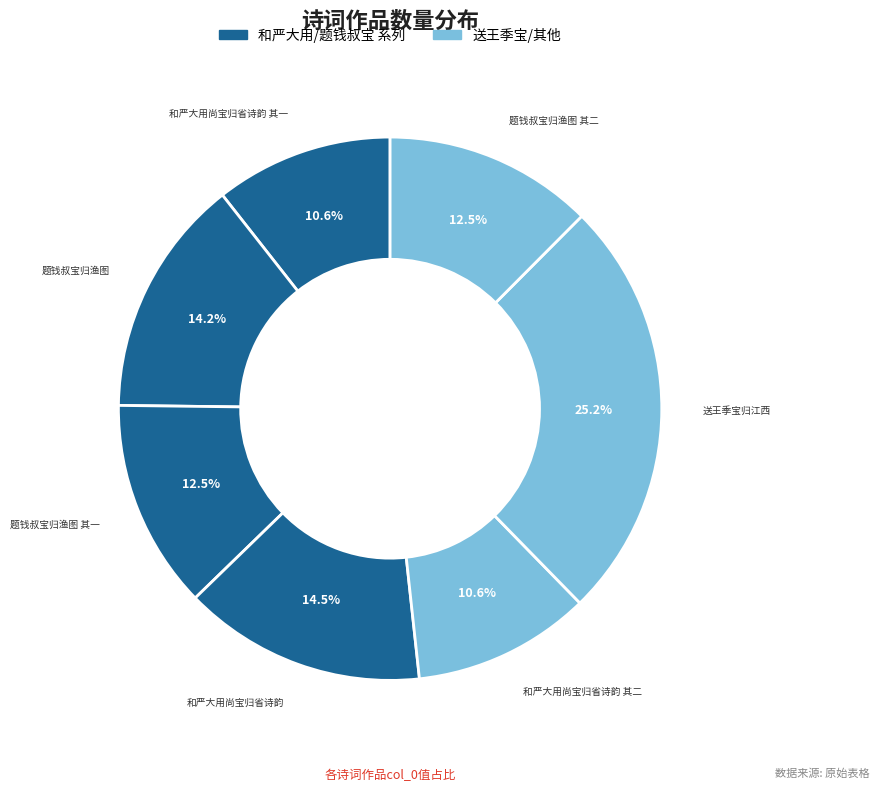

How many segments does this pie chart have?

7